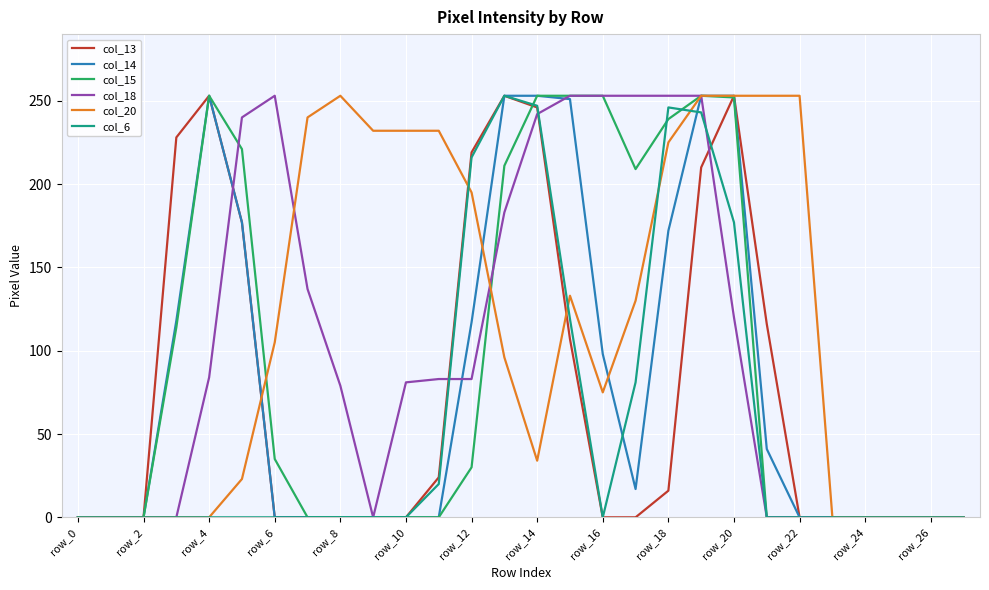

What is the greatest value displayed?

253